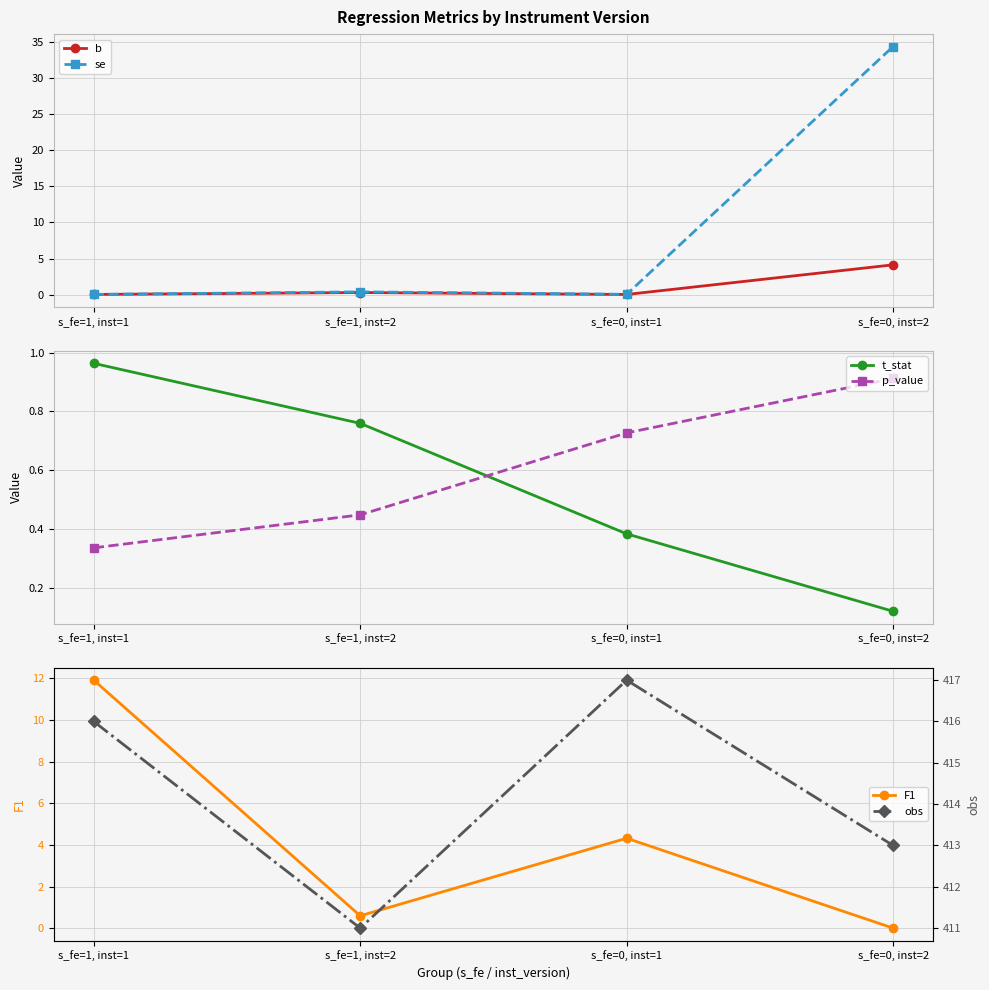

How many interior local peaks does the obs series have?

1